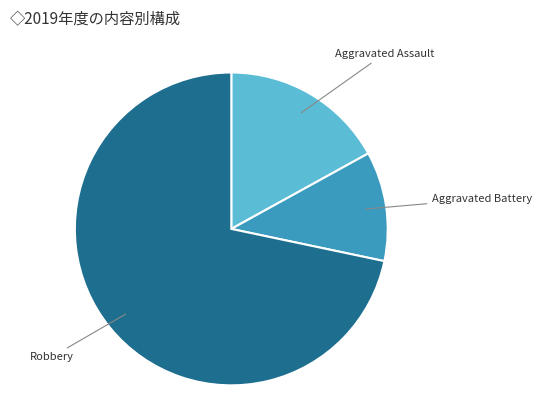

Rank the categories by value from highest to lowest.

Robbery, Aggravated Assault, Aggravated Battery